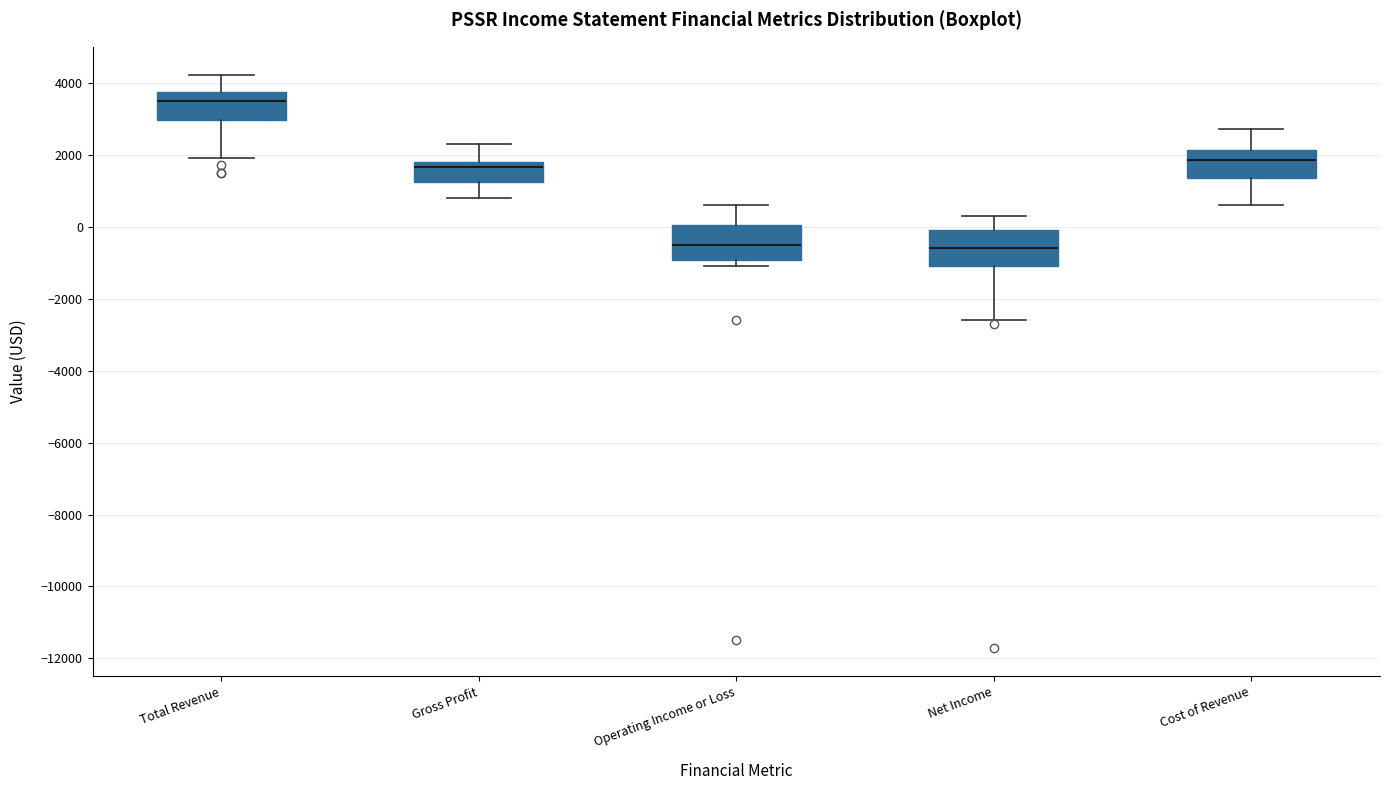

Reading left to right, transcribe this box plot: for each box, give where its median line is, the range the box spans, and where its two whiskers end, as read against the y-axis. The values are not printed on the chart, so give them approximately, as read against the axis.

Total Revenue: median 3600, box 3000 to 3800, whiskers 2000 to 4200
Gross Profit: median 1600, box 1200 to 1800, whiskers 800 to 2400
Operating Income or Loss: median -400, box -1000 to 0, whiskers -1000 (just below the box's lower edge) to 600
Net Income: median -600, box -1000 to 0, whiskers -2600 to 400
Cost of Revenue: median 1800, box 1400 to 2200, whiskers 600 to 2800